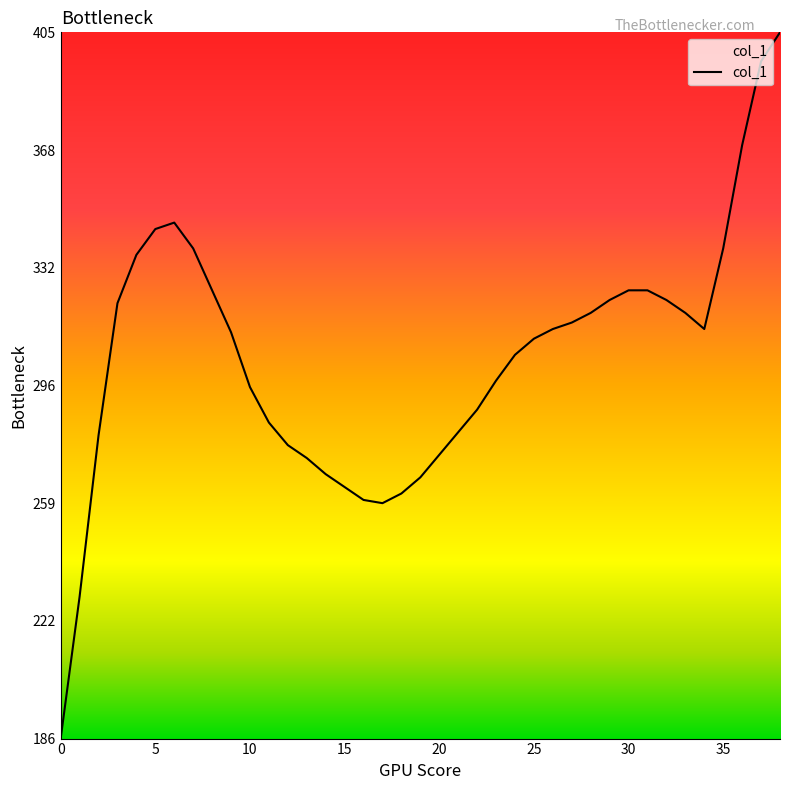

What is the maximum value shown in the chart?

405